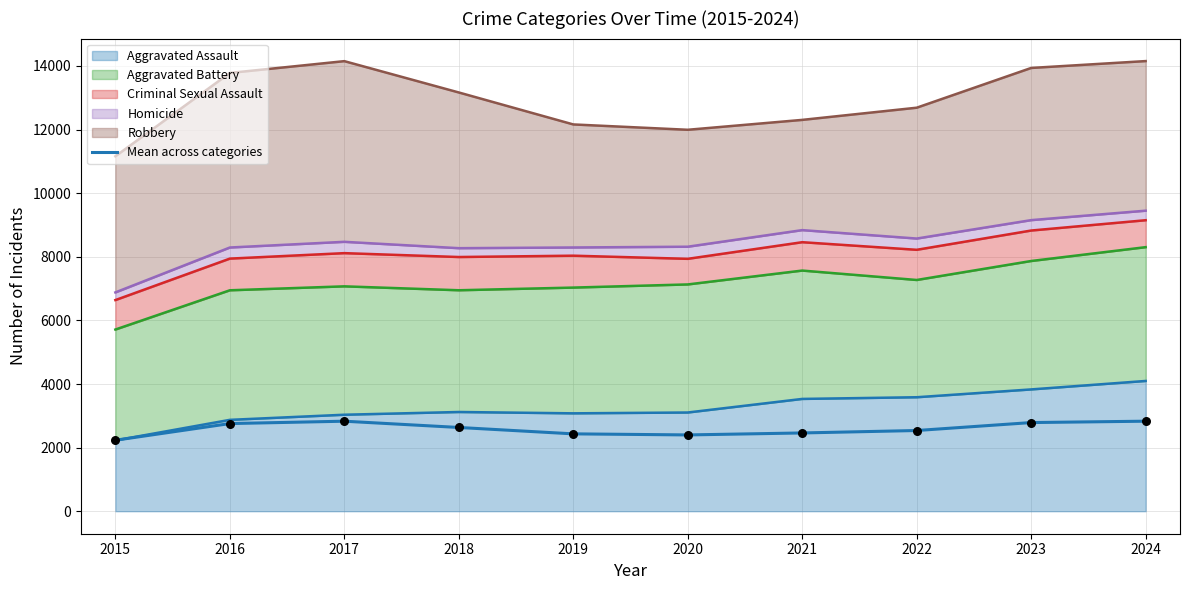

What is the change in value from 2022 to 2024?

+293.2